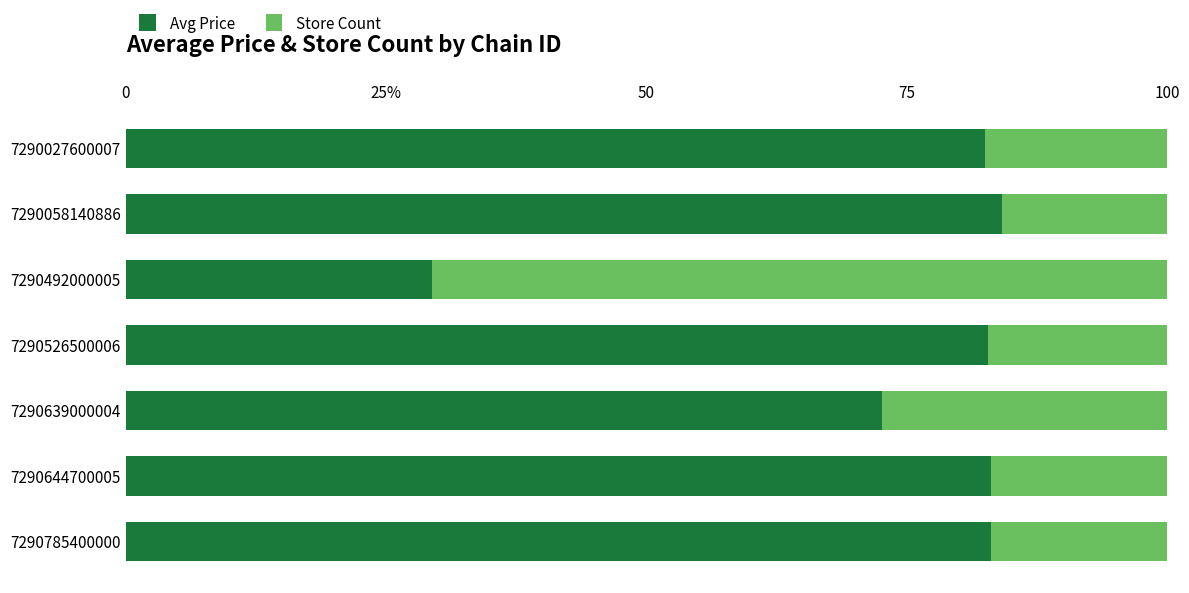

What are all the series names shown in the legend?

Avg Price, Store Count